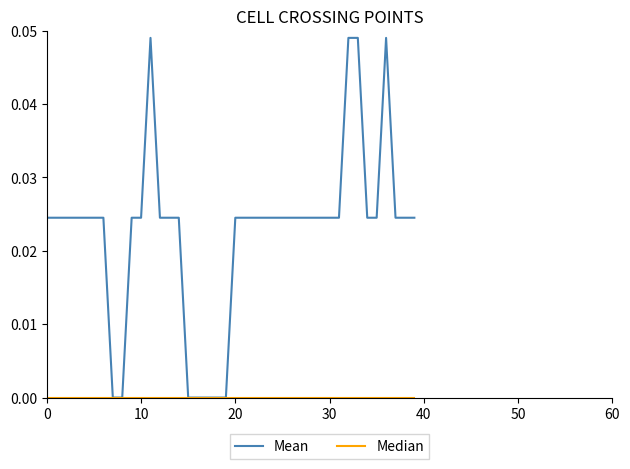

Which series has the largest total across all categories?

Mean